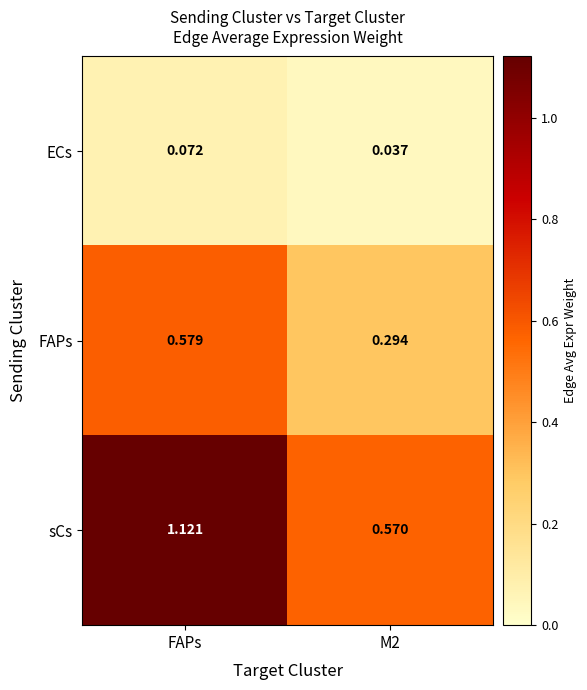

What is the total value across all series at M2?

0.9